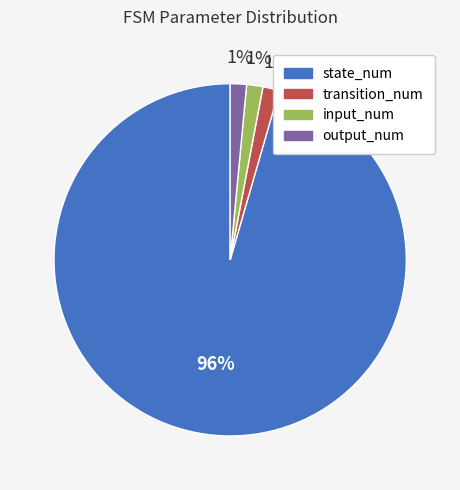

How many slices are in this pie chart?

4